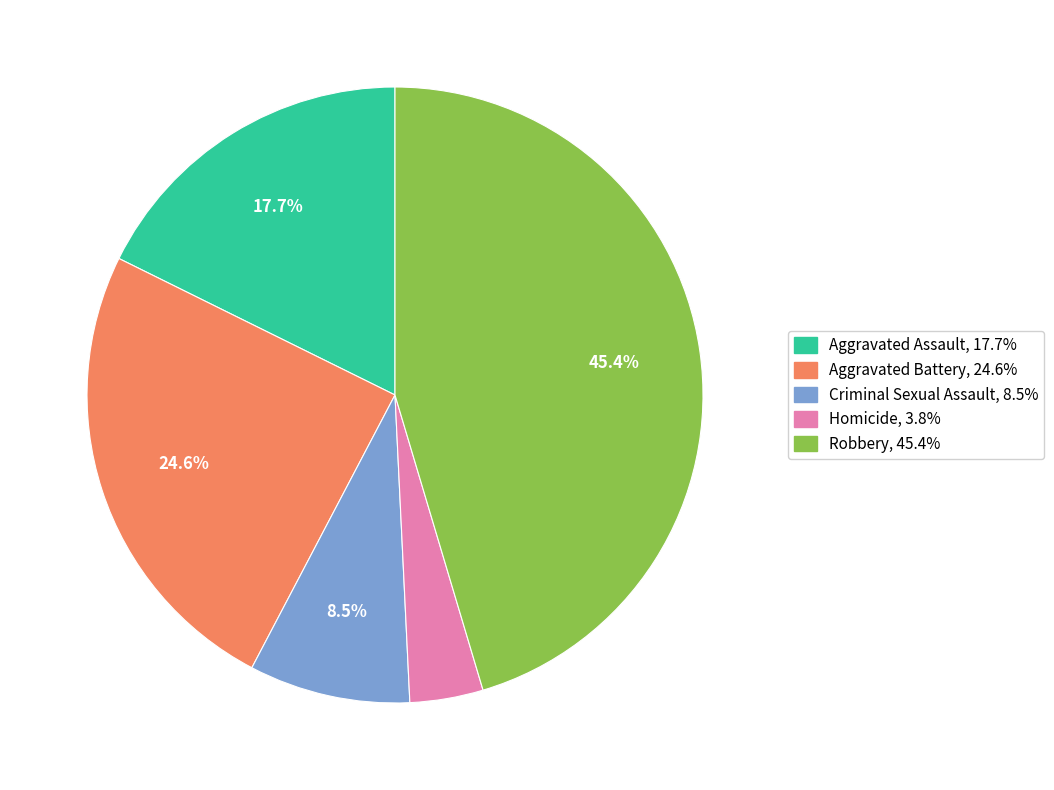

Count the number of slices in the pie.

5